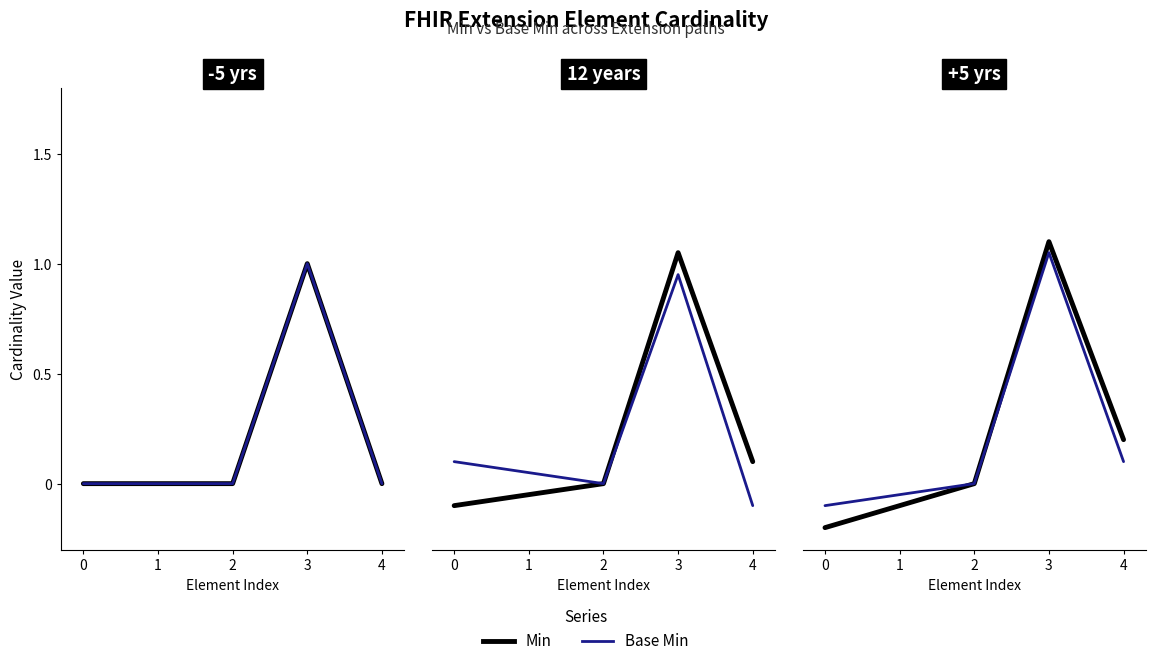

Which has a higher value, 0 or 2?

2